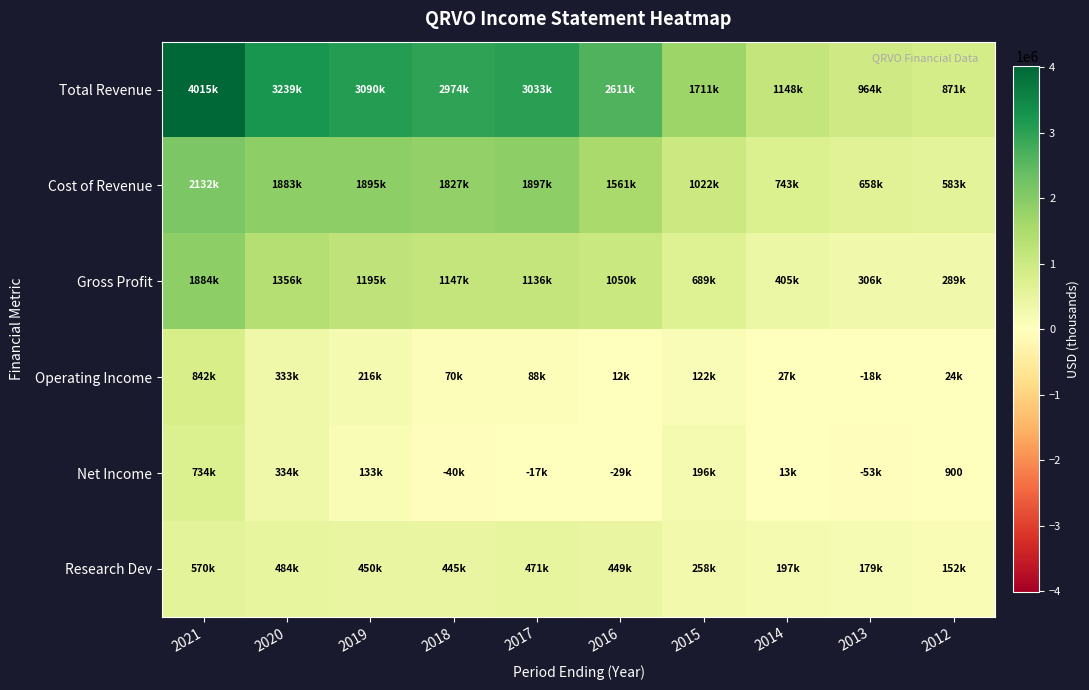

Where is Net Income nearest to the value 340300?

2020